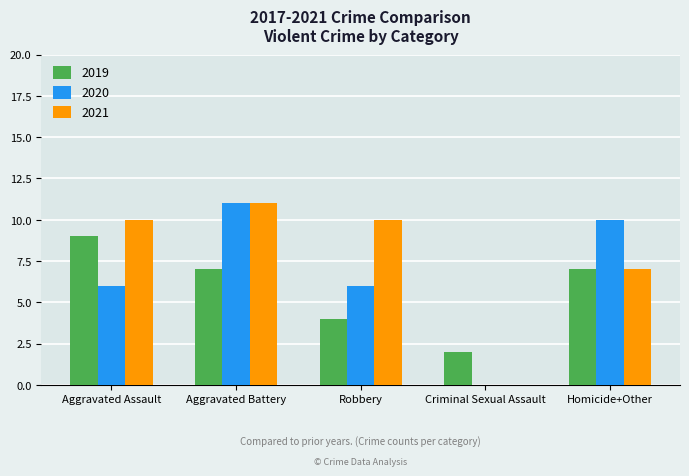

Which category has the highest value in the 2019 series?

Aggravated Assault